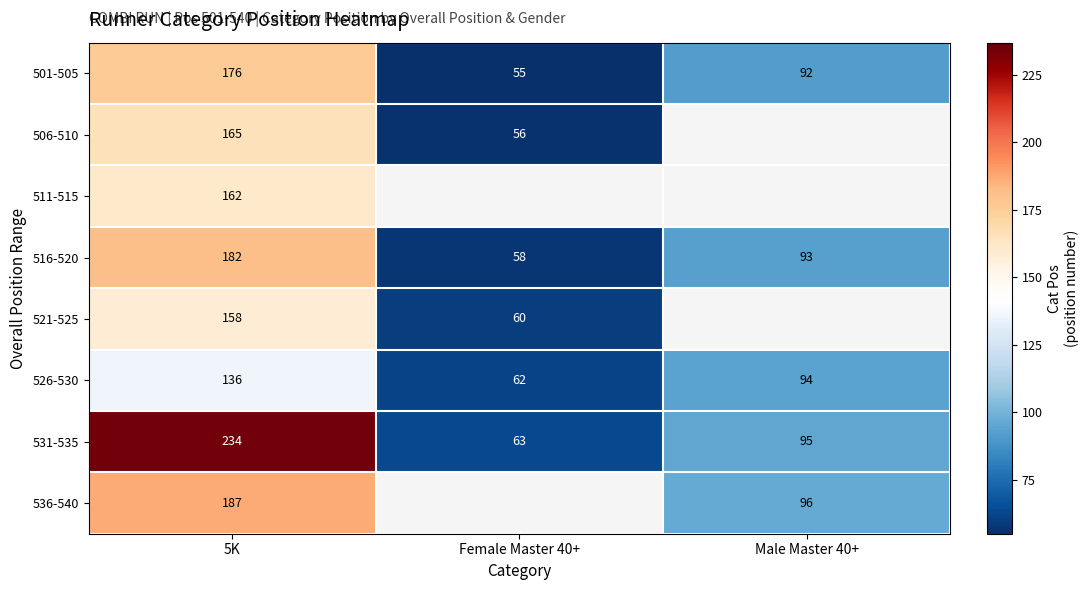

What is the difference between the second highest and minimum values in the 526-530 series?

32